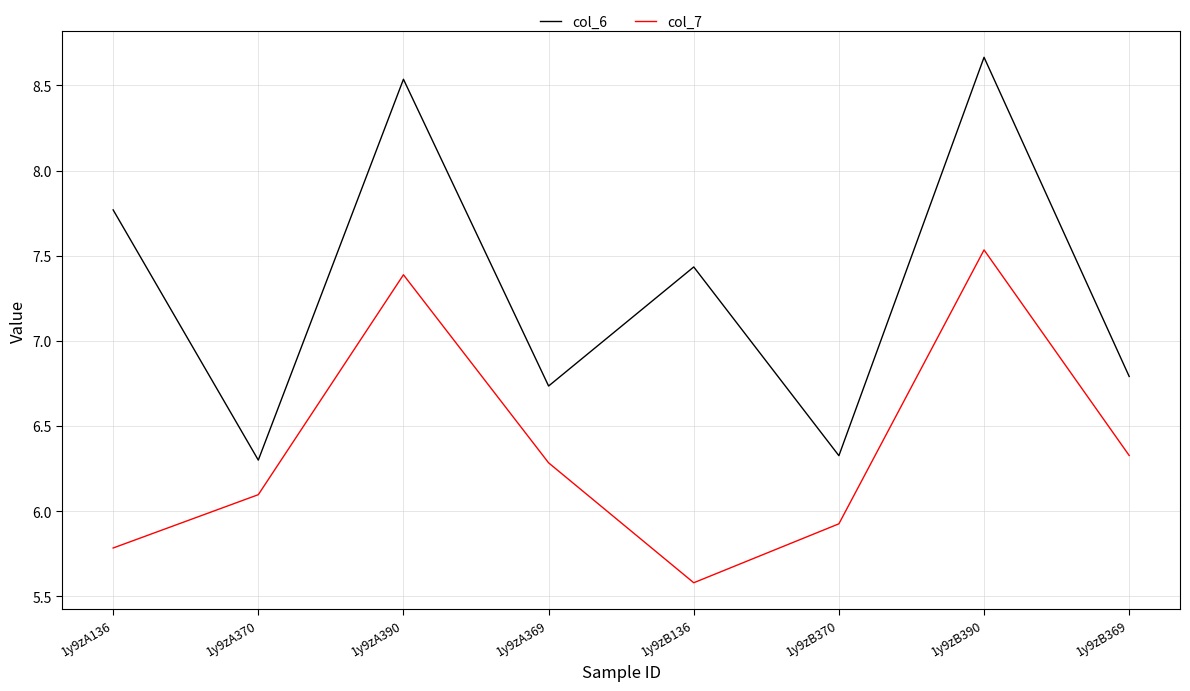

Is the value of col_6 at 1y9zA370 greater than the value of col_7 at 1y9zA136?

Yes